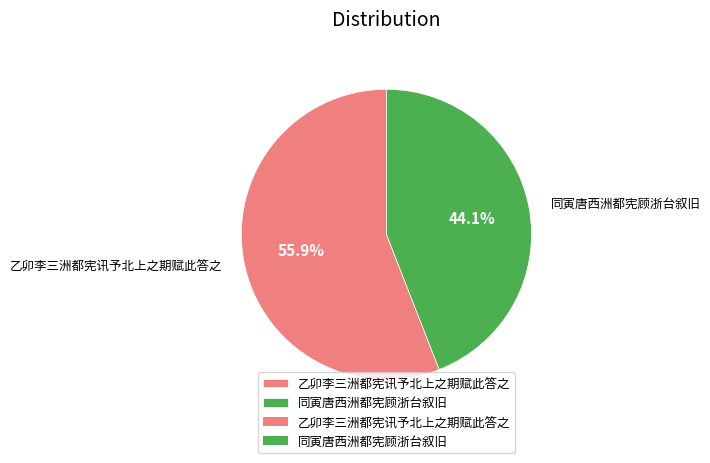

To the nearest percent, what is the combined percentage of 同寅唐西洲都宪顾浙台叙旧 and 乙卯李三洲都宪讯予北上之期赋此答之?

100%